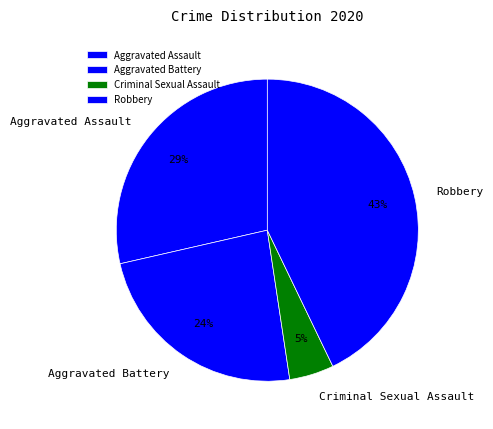

What percentage is the Criminal Sexual Assault slice, to the nearest percent?

5%